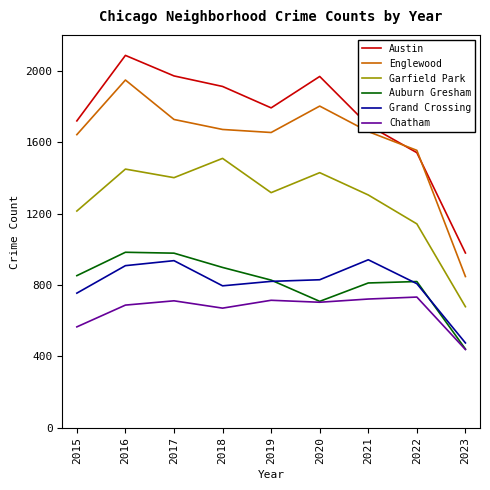

Which label corresponds to the smallest value in the chart?

2023